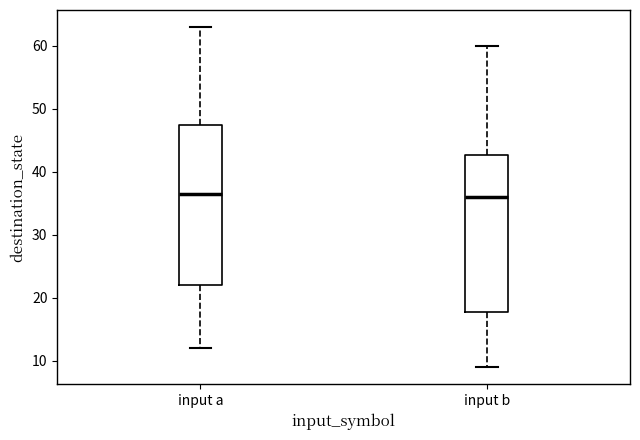

Reading left to right, read every box against the y-axis: the position of its median line, the range the box covers, and the ends of its whiskers. The values are not printed on the chart, so give them approximately, as read against the axis.

input a: median 37, box 22 to 48, whiskers 12 to 63
input b: median 36, box 18 to 43, whiskers 9 to 60